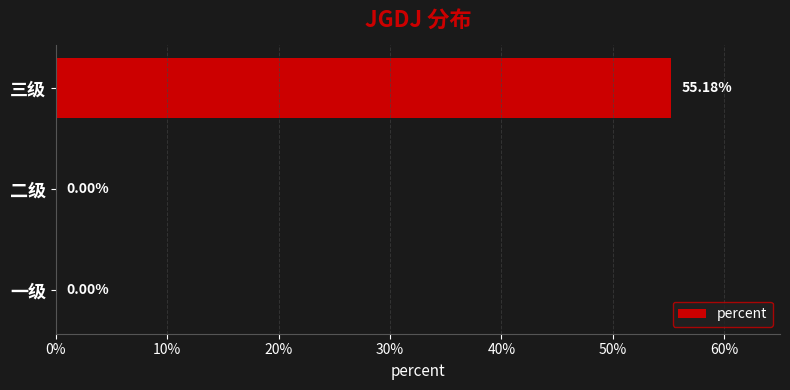

How many bars are there in total?

3